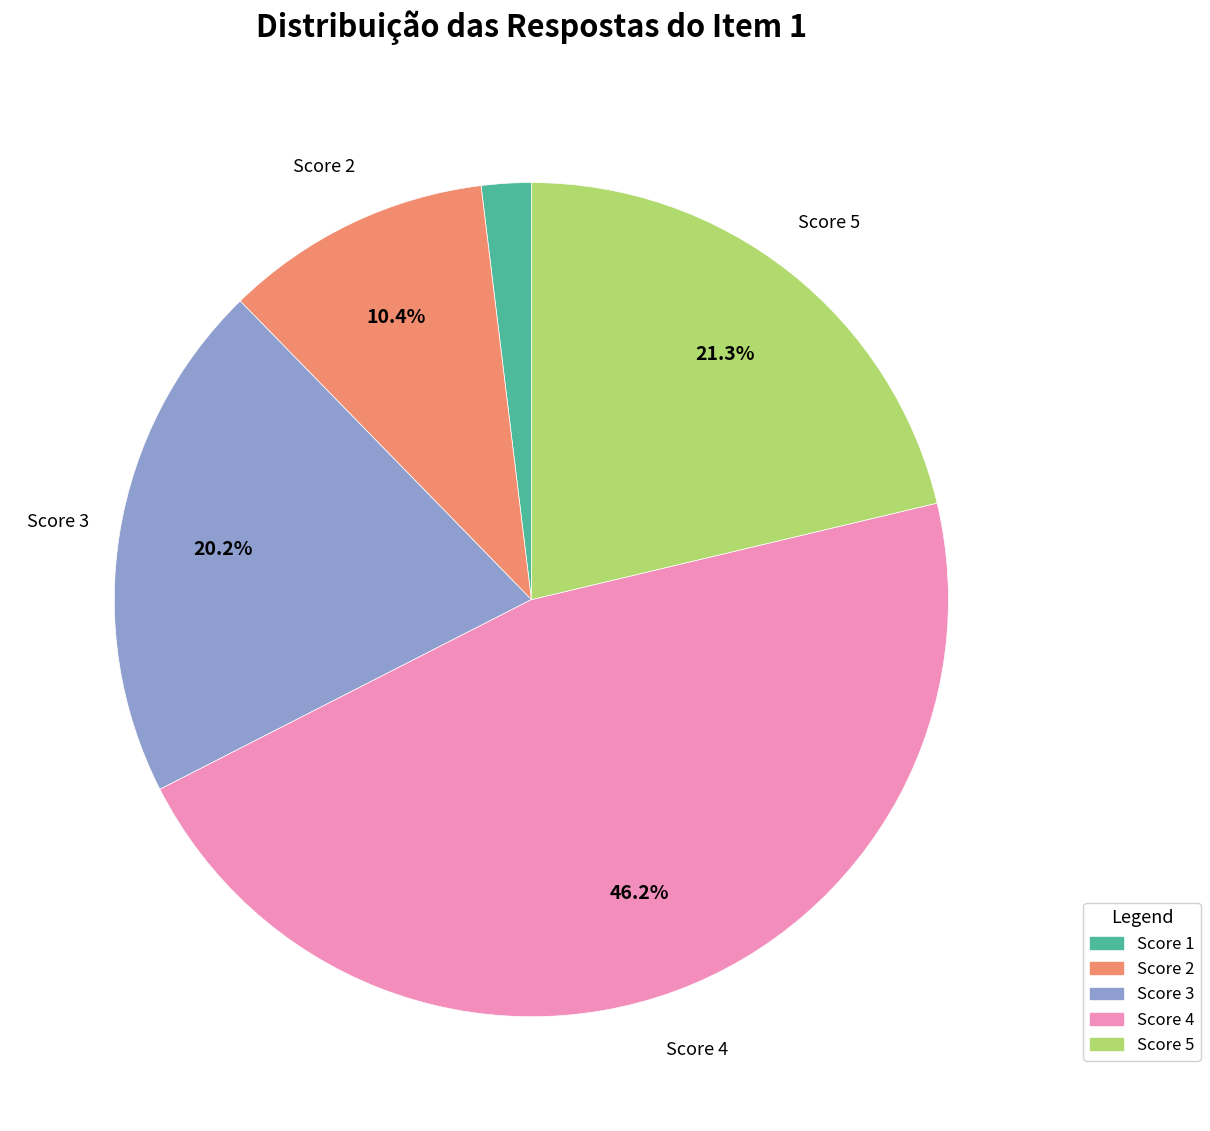

Does any single category account for the majority?

No